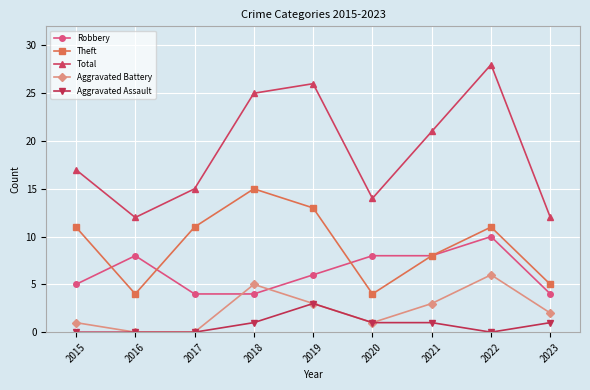

What is the maximum value for Aggravated Assault?

3